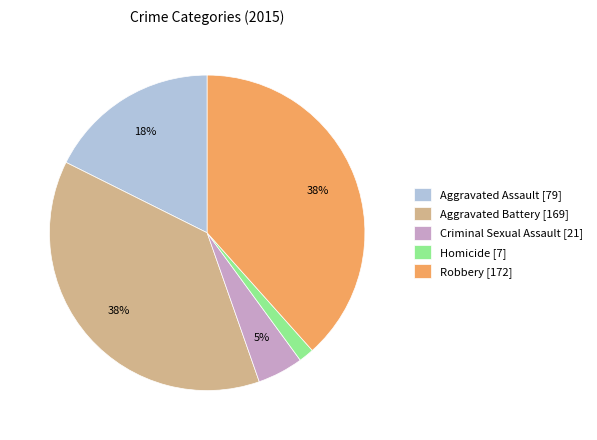

Is it true that Homicide is 2% of the pie?

True